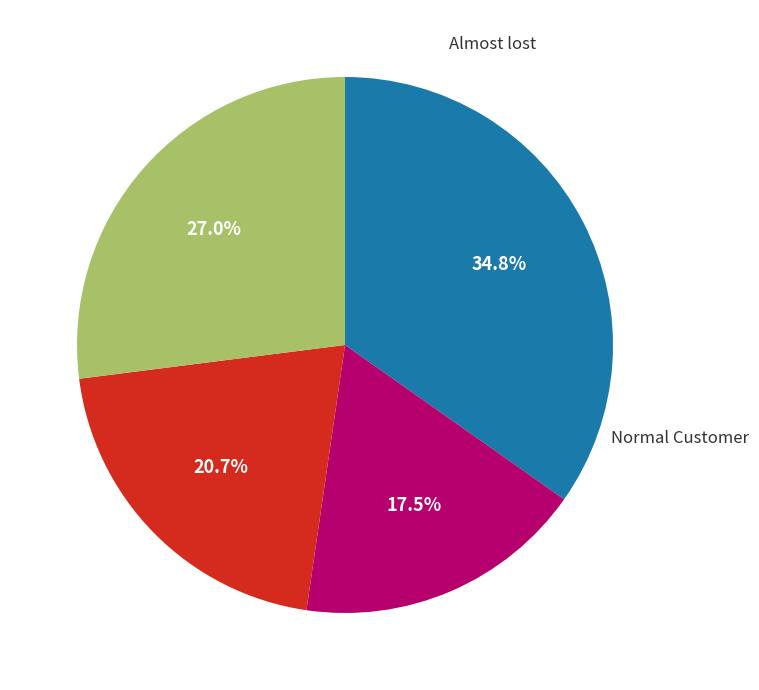

Does any single category account for the majority?

No